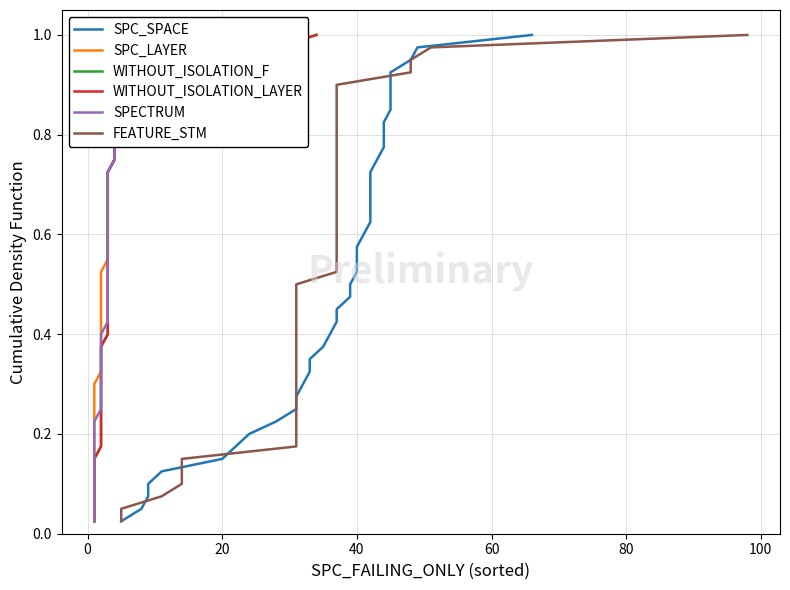

Does the chart display data point markers on the line(s)?

No